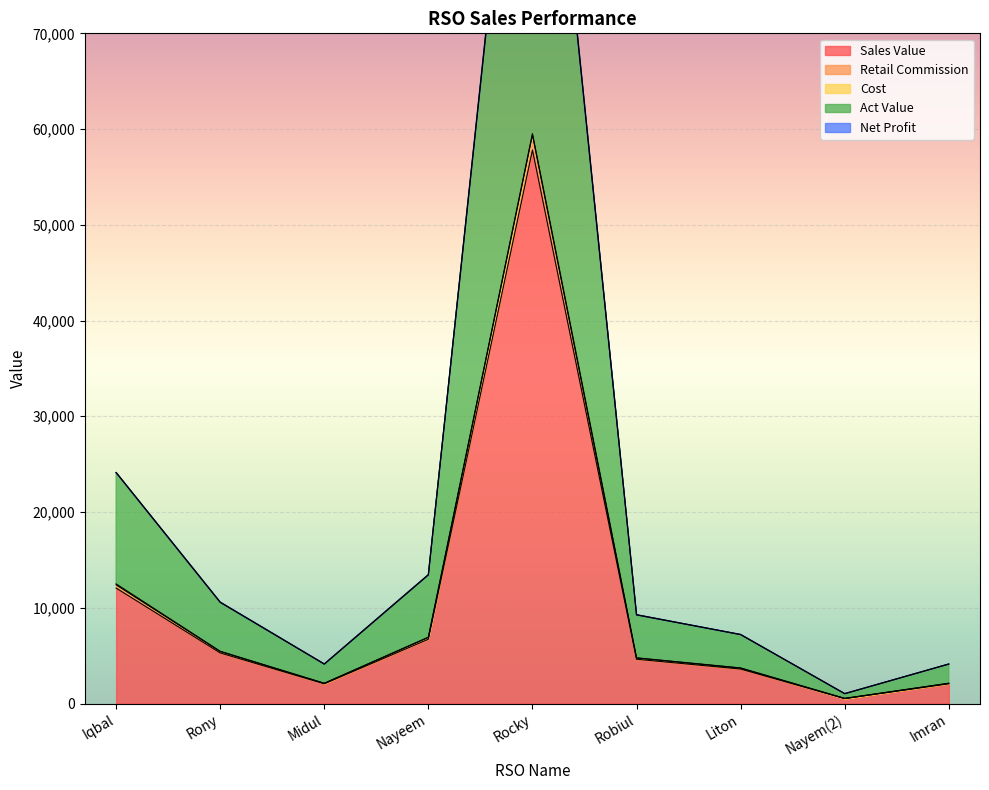

The value of Sales Value at Midul is 2056. True or false?

True